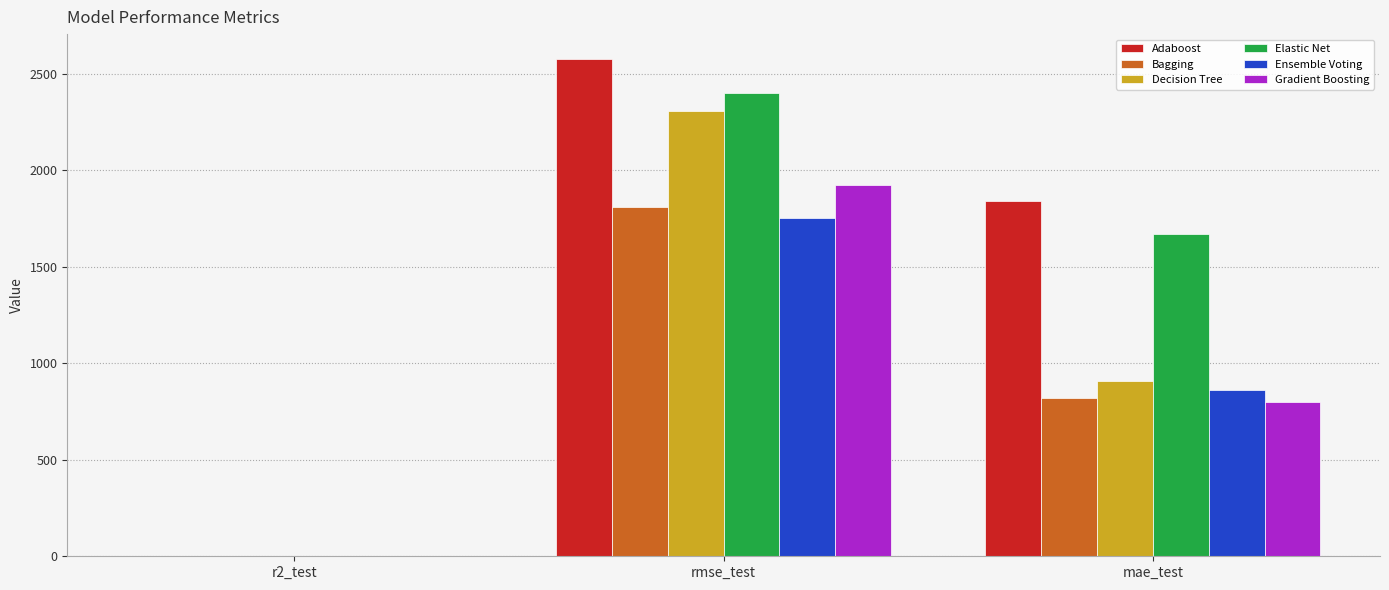

Where does the Decision Tree series first go above 907?

rmse_test